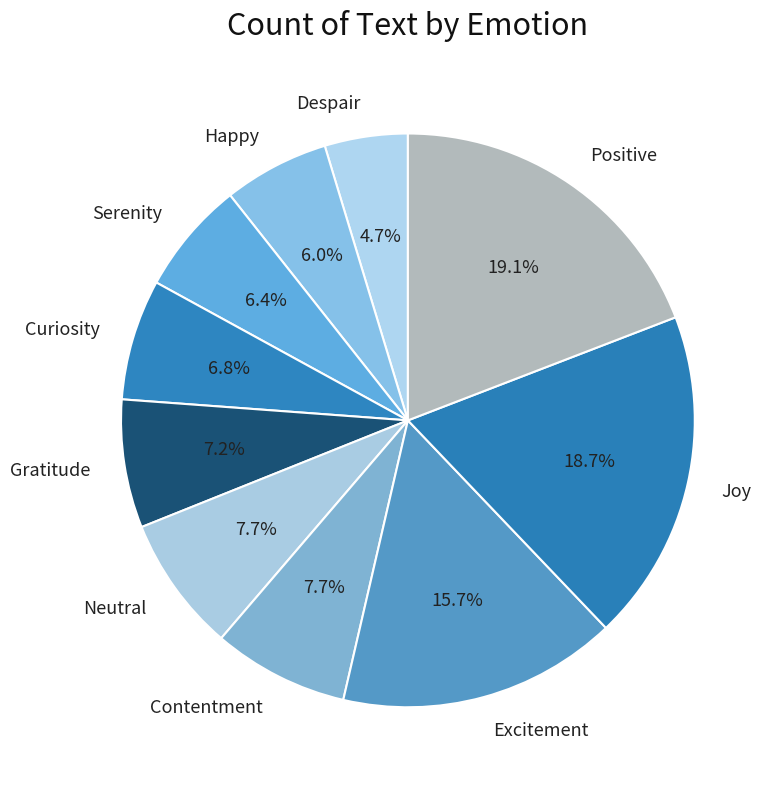

Combined, what portion of the pie is Happy and Excitement?

21.7%